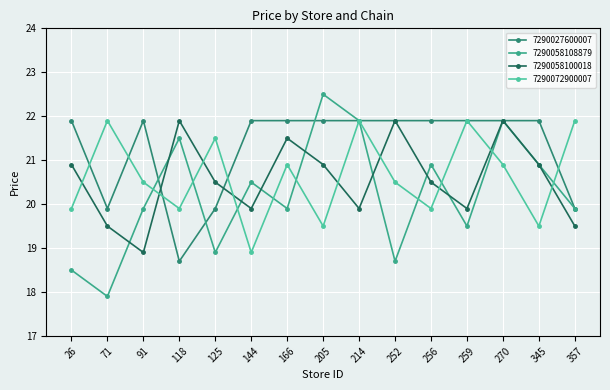

True or false: 7290072900007 and 7290058108879 intersect in this chart.

True